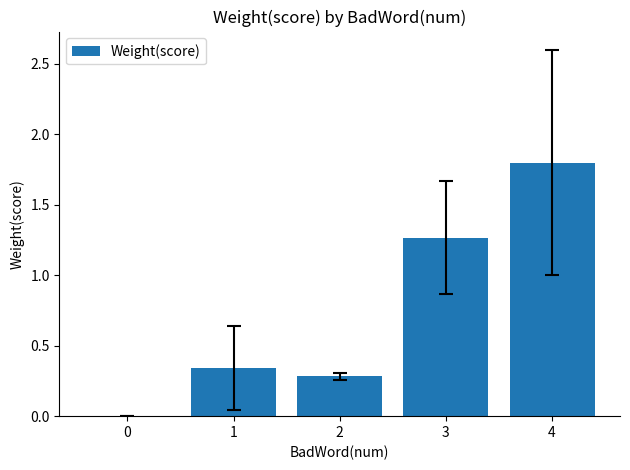

How many distinct data groups are displayed?

1